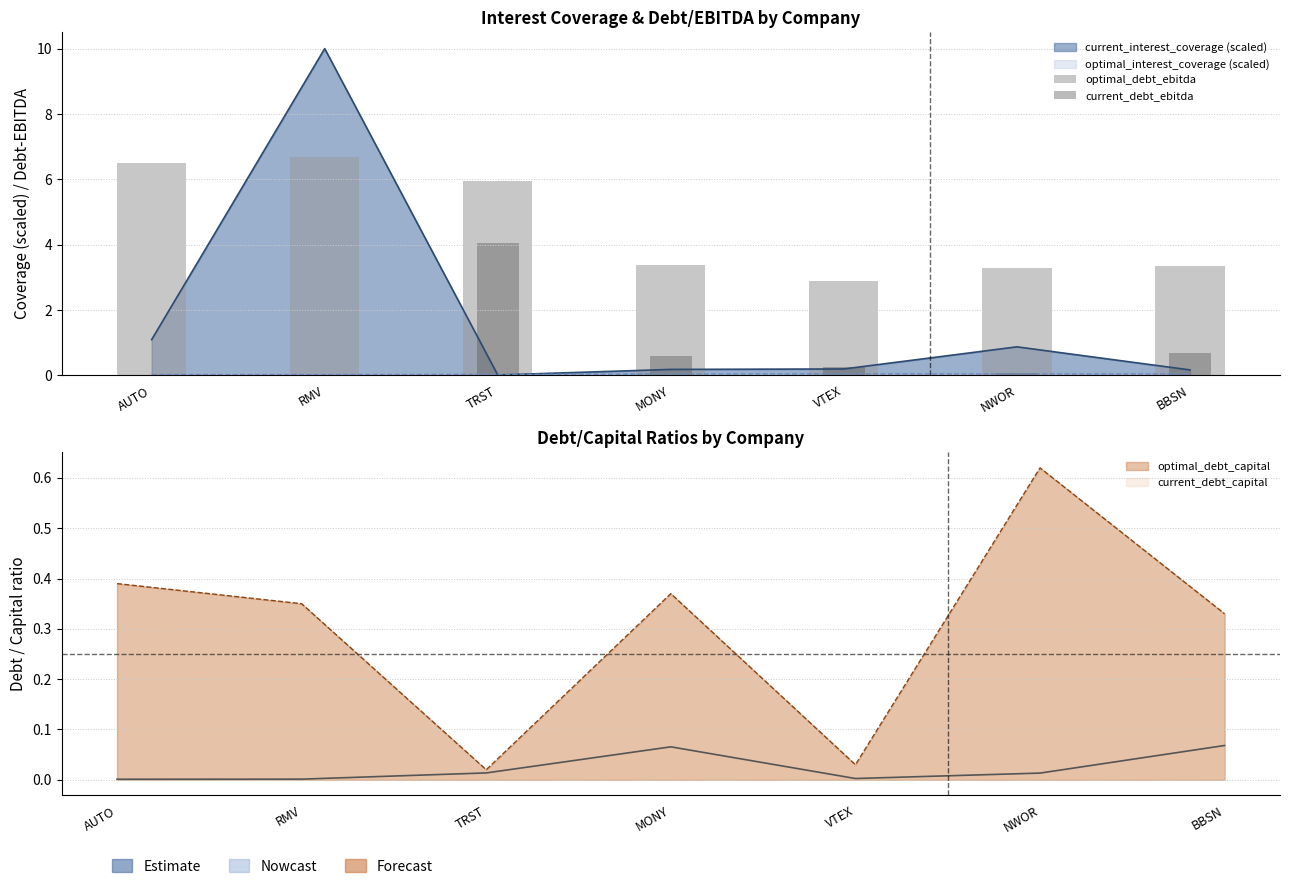

How many categories are shown in the chart?

7